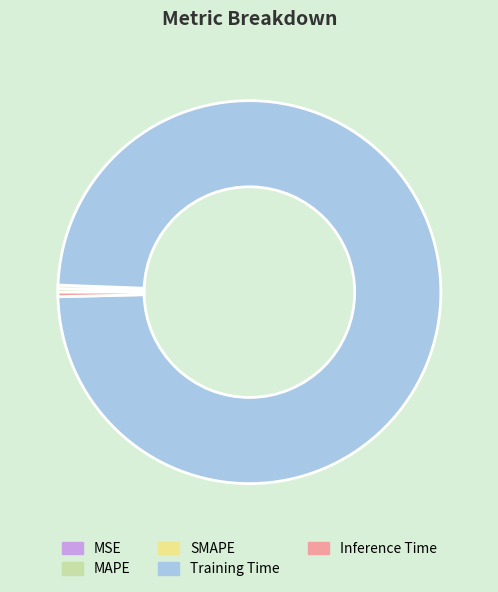

Does Training Time account for over 50% of the chart?

Yes